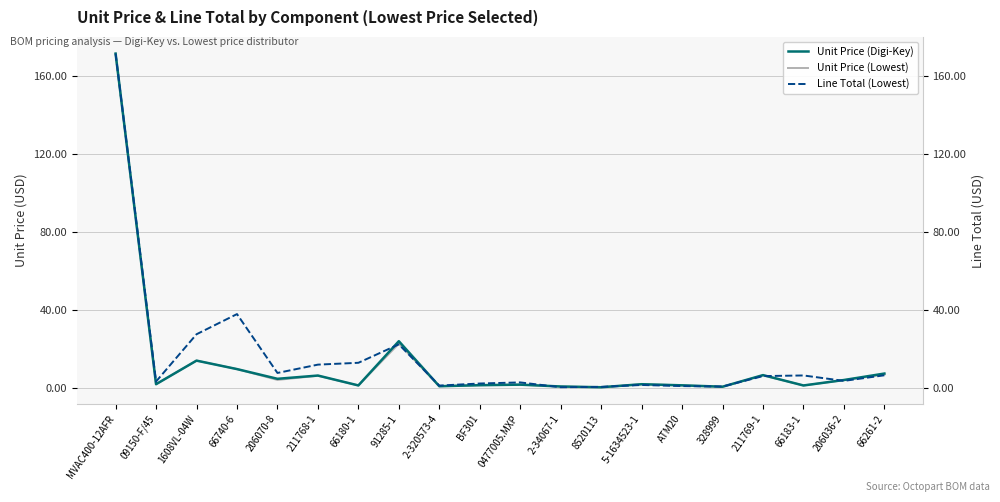

The value of Line Total (Lowest) at 328999 is 0.5. True or false?

False